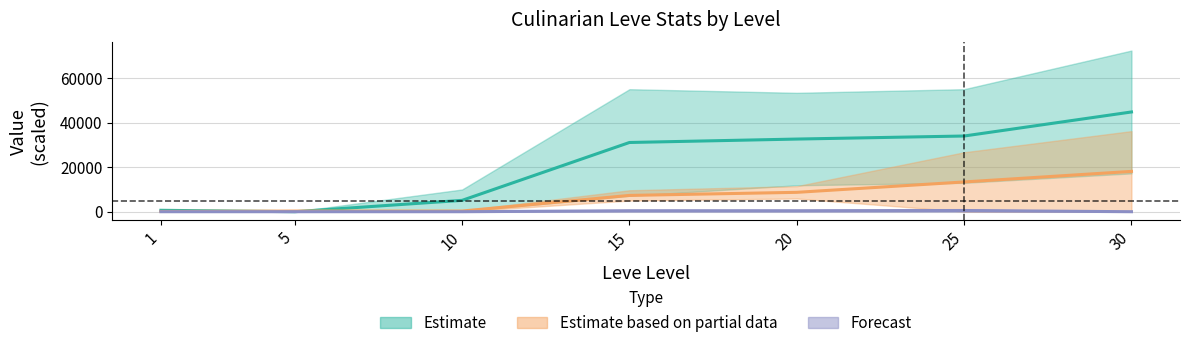

How many values in the Leve EXP upper series are below 31115?

3